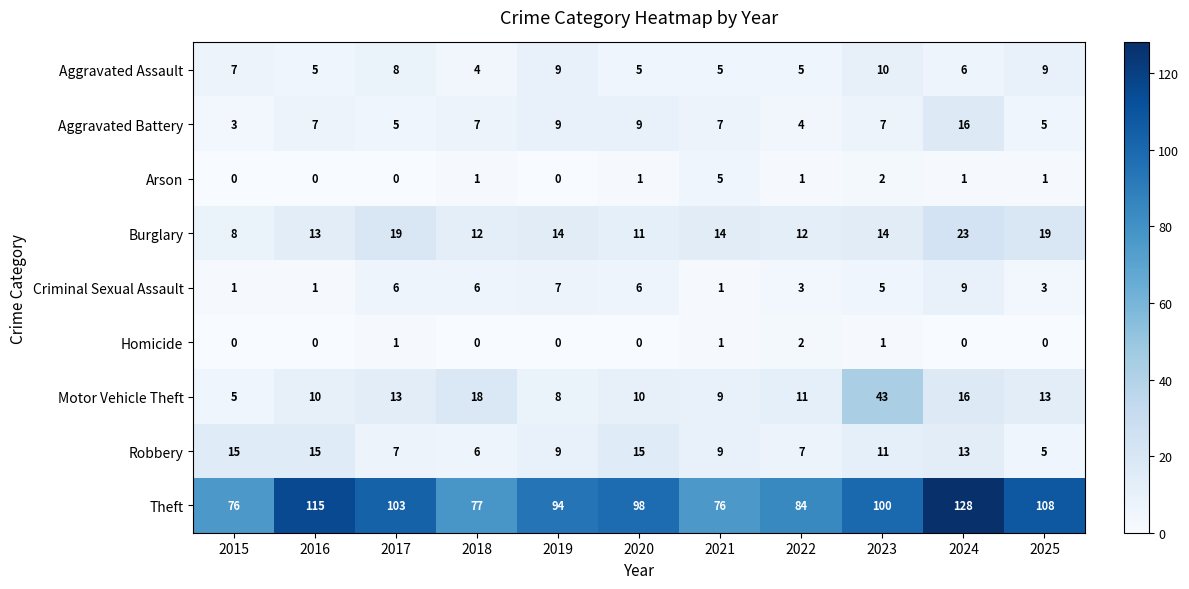

What is the sum of all Theft values?

1059